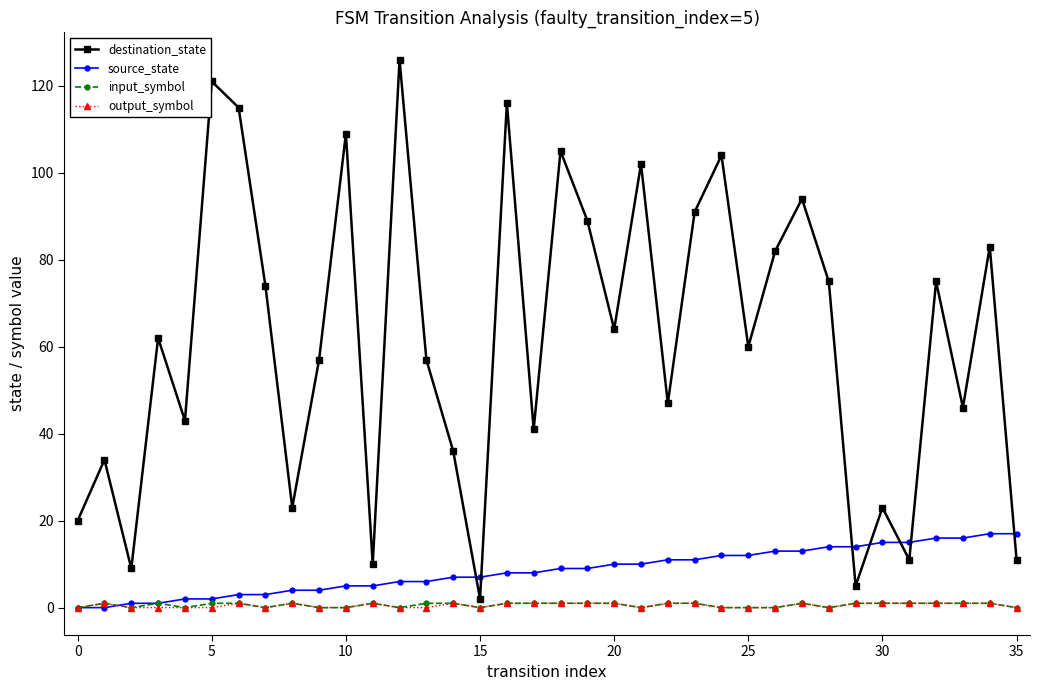

How many times do destination_state and source_state cross each other?

7